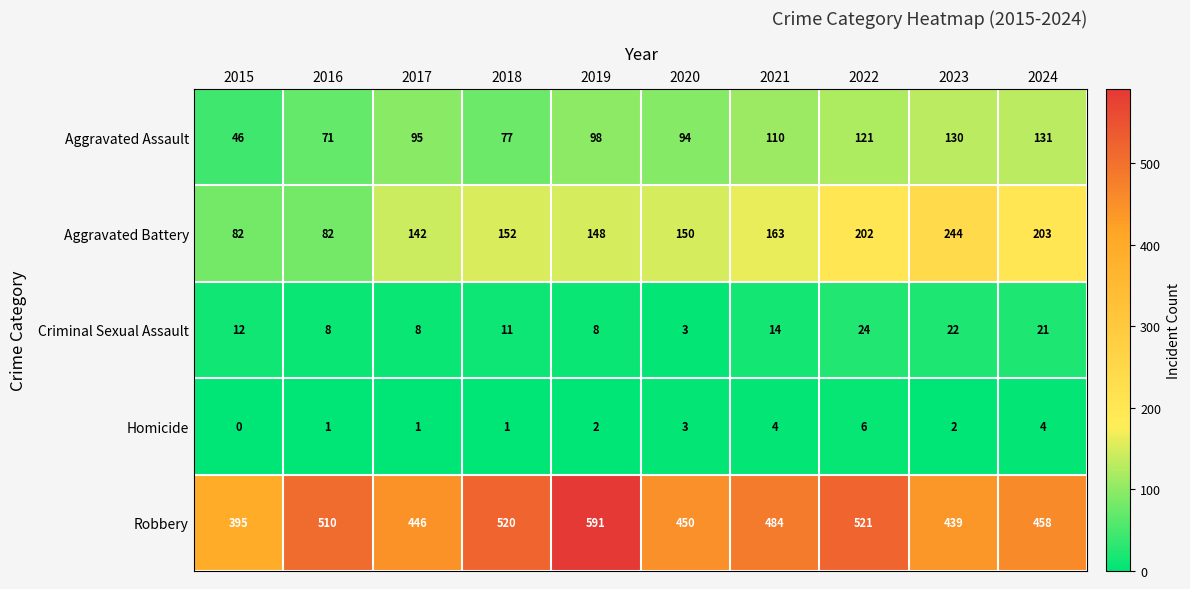

What is the sum of all Aggravated Battery values?

1568